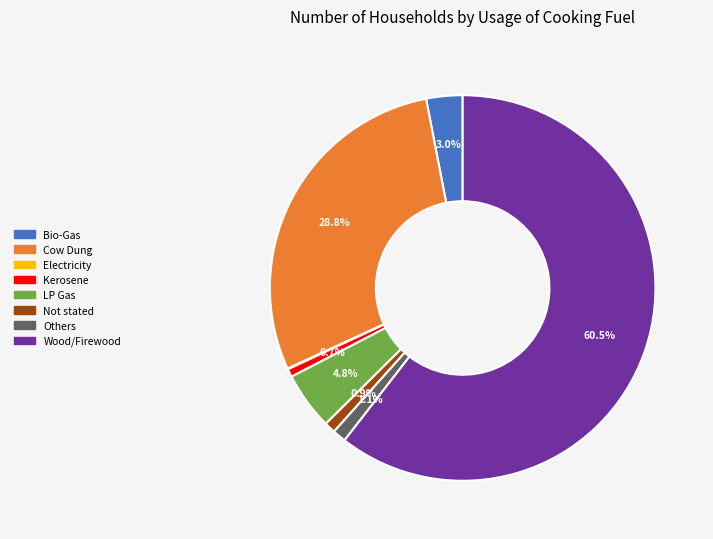

Which category has the biggest portion of the pie?

Wood/Firewood